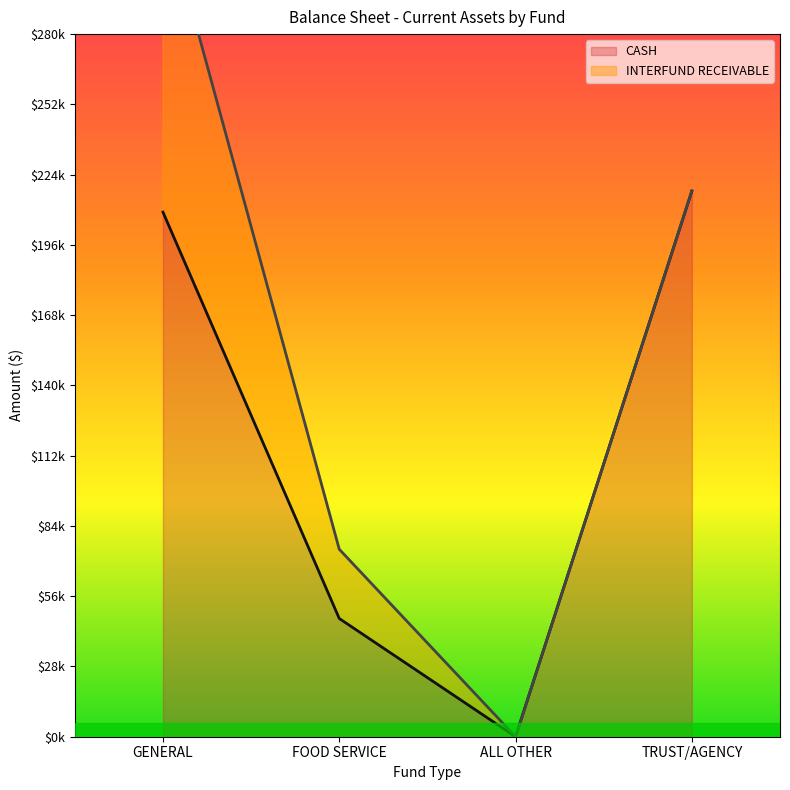

The chart shows a value of 281856.2 at GENERAL. True or false?

False